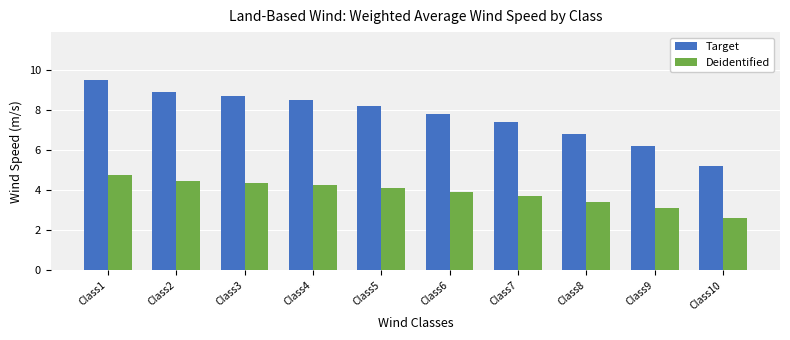

Does the chart contain stacked bars?

No